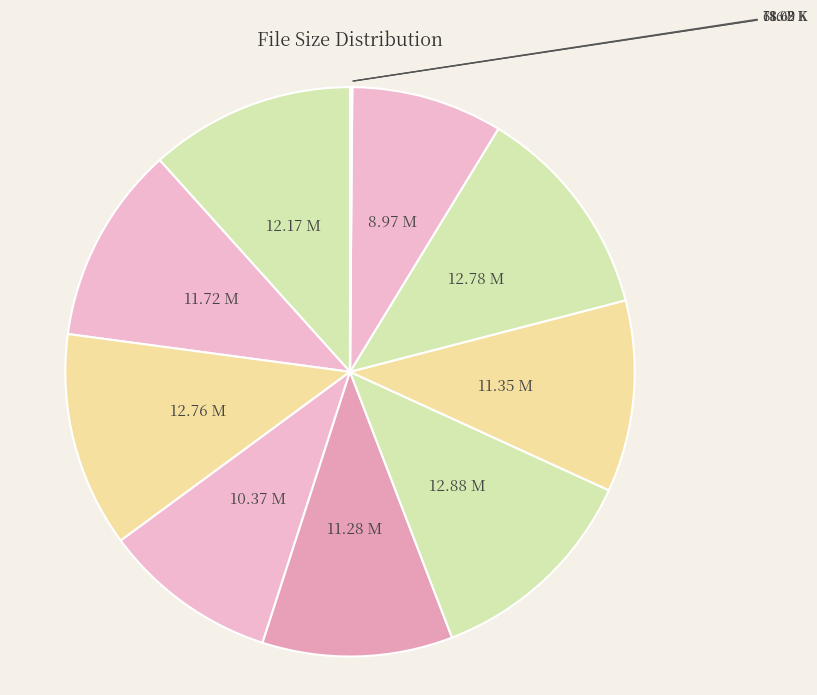

Count the number of slices in the pie.

12